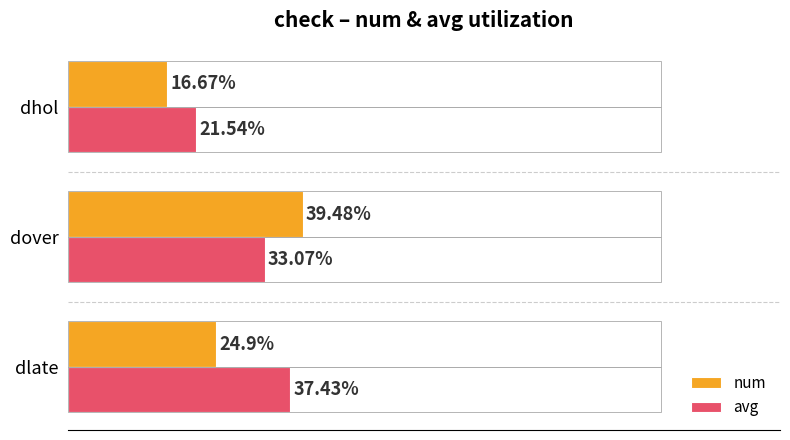

At which label does avg reach its peak?

dlate